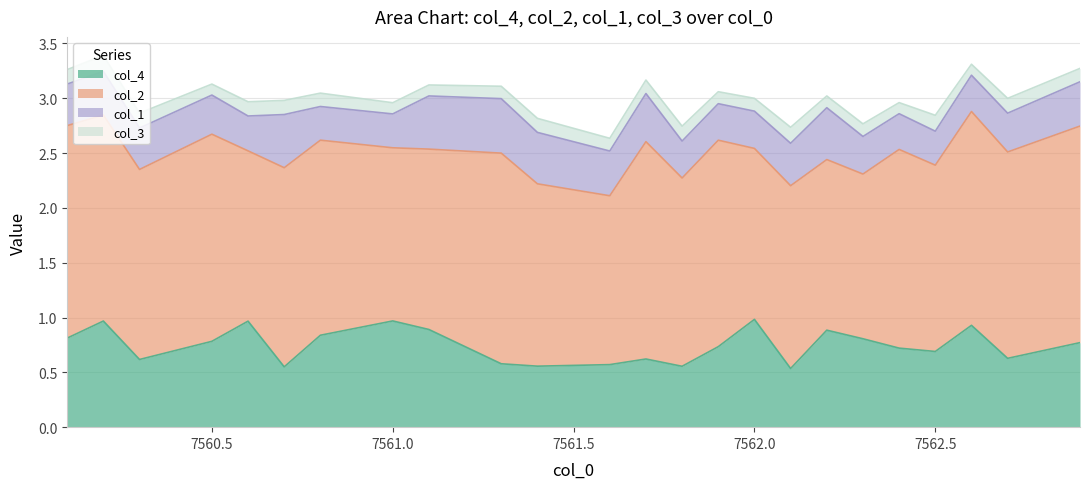

Reading left to right, transcribe all the data shown in this chart.

col_4: 7560.1=0.8	7560.2=1.0	7560.3=0.6	7560.5=0.8	7560.6=1.0	7560.7=0.6	7560.8=0.8	7561.0=1.0	7561.1=0.9	7561.3=0.6	7561.4=0.6	7561.6=0.6	7561.7=0.6	7561.8=0.6	7561.9=0.7	7562.0=1.0	7562.1=0.5	7562.2=0.9	7562.3=0.8	7562.4=0.7	7562.5=0.7	7562.6=0.9	7562.7=0.6	7562.9=0.8
col_2: 7560.1=1.9	7560.2=1.9	7560.3=1.7	7560.5=1.9	7560.6=1.6	7560.7=1.8	7560.8=1.8	7561.0=1.6	7561.1=1.6	7561.3=1.9	7561.4=1.7	7561.6=1.5	7561.7=2.0	7561.8=1.7	7561.9=1.9	7562.0=1.6	7562.1=1.7	7562.2=1.6	7562.3=1.5	7562.4=1.8	7562.5=1.7	7562.6=1.9	7562.7=1.9	7562.9=2.0
col_1: 7560.1=0.4	7560.2=0.4	7560.3=0.4	7560.5=0.4	7560.6=0.3	7560.7=0.5	7560.8=0.3	7561.0=0.3	7561.1=0.5	7561.3=0.5	7561.4=0.5	7561.6=0.4	7561.7=0.4	7561.8=0.3	7561.9=0.3	7562.0=0.3	7562.1=0.4	7562.2=0.5	7562.3=0.3	7562.4=0.3	7562.5=0.3	7562.6=0.3	7562.7=0.4	7562.9=0.4
col_3: 7560.1=0.1	7560.2=0.1	7560.3=0.1	7560.5=0.1	7560.6=0.1	7560.7=0.1	7560.8=0.1	7561.0=0.1	7561.1=0.1	7561.3=0.1	7561.4=0.1	7561.6=0.1	7561.7=0.1	7561.8=0.1	7561.9=0.1	7562.0=0.1	7562.1=0.1	7562.2=0.1	7562.3=0.1	7562.4=0.1	7562.5=0.1	7562.6=0.1	7562.7=0.1	7562.9=0.1